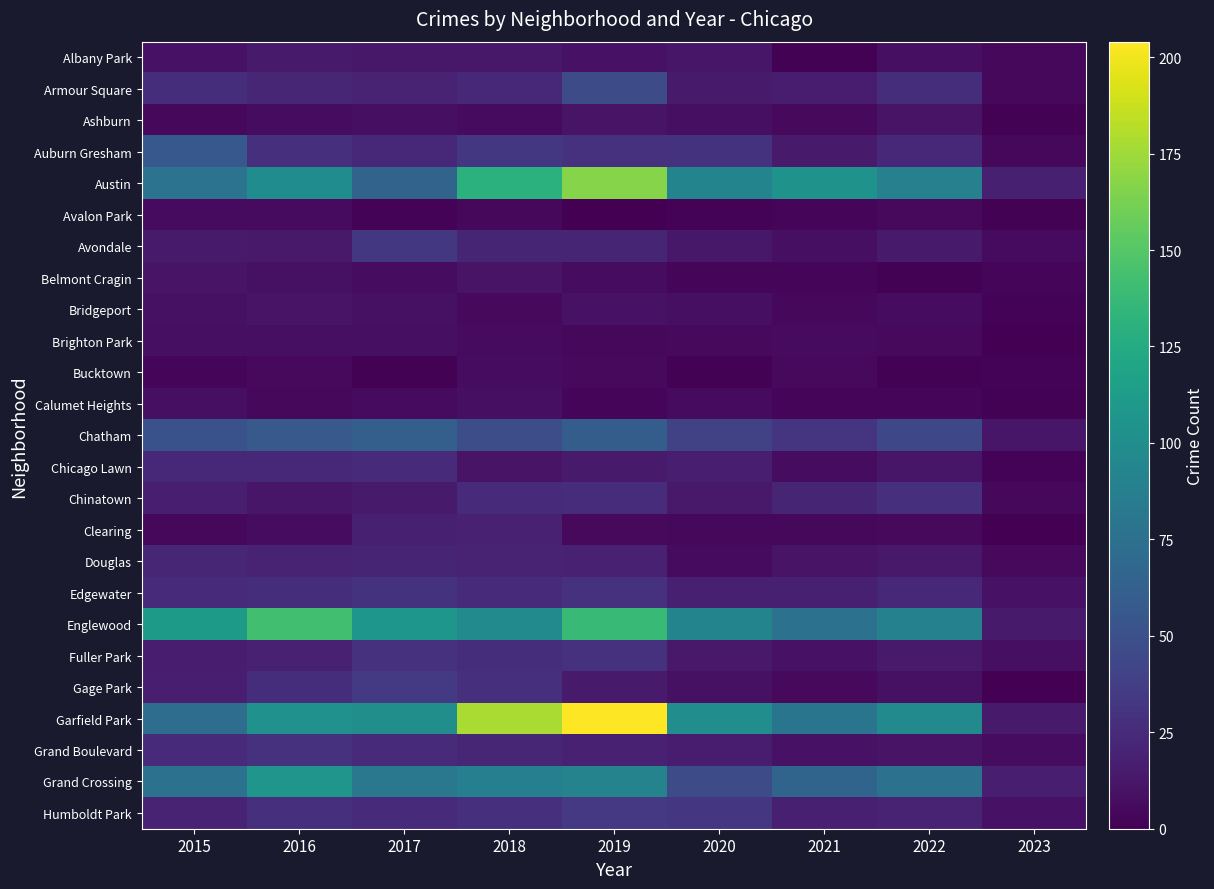

What is the total value across all series at 2019?

998